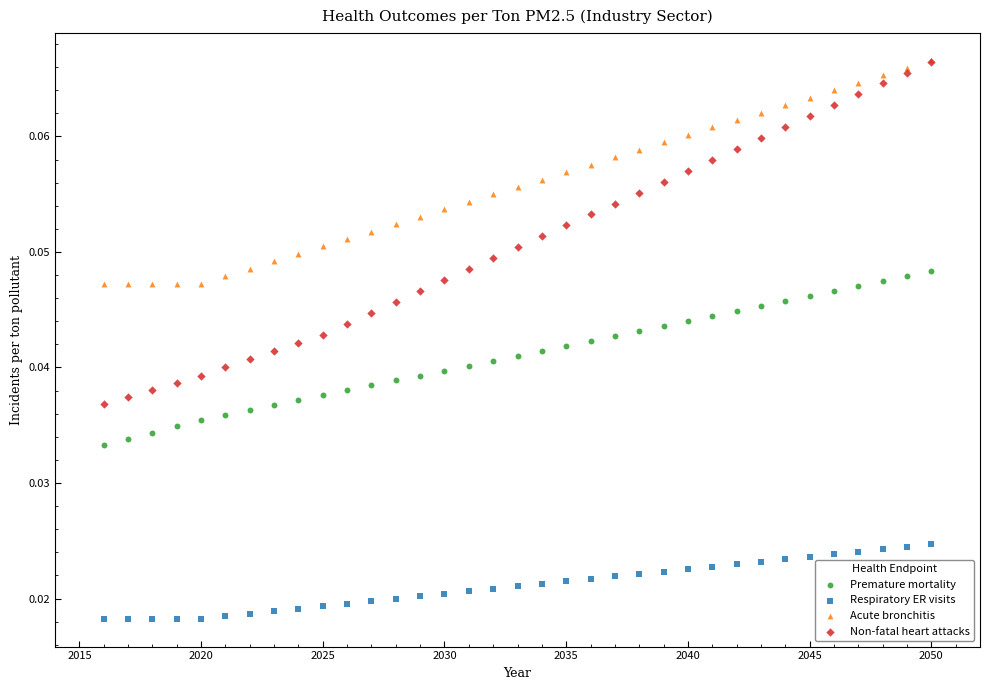

Which series reaches the minimum Y coordinate?

Respiratory ER visits